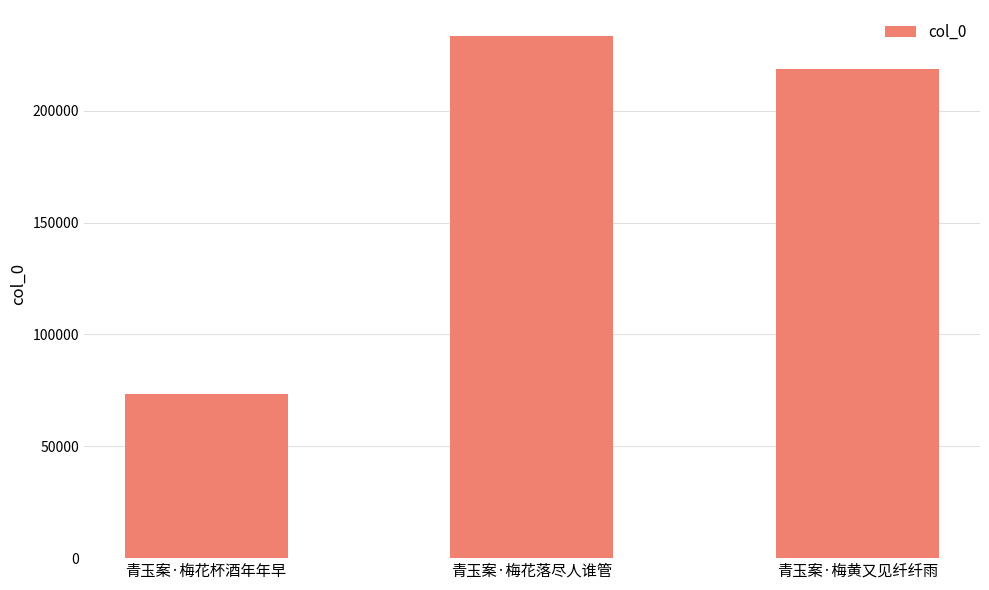

Which category has the lowest value across all series?

青玉案·梅花杯酒年年早